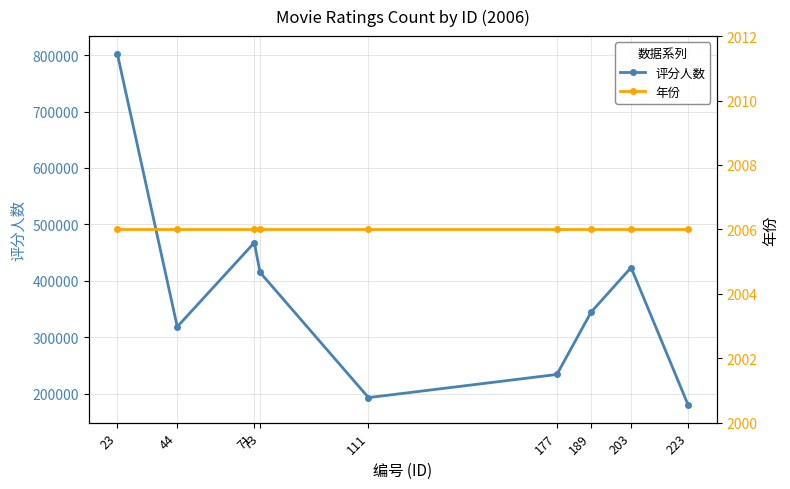

At how many categories does at least one series exceed 84553?

9